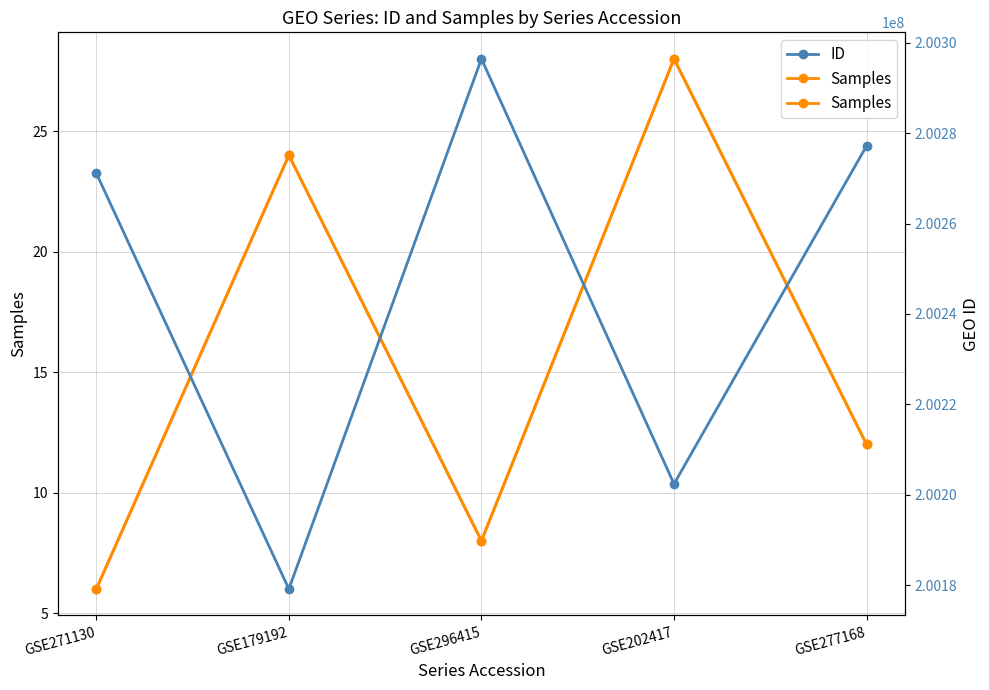

Where does the ID series first go above 200271130?

GSE296415